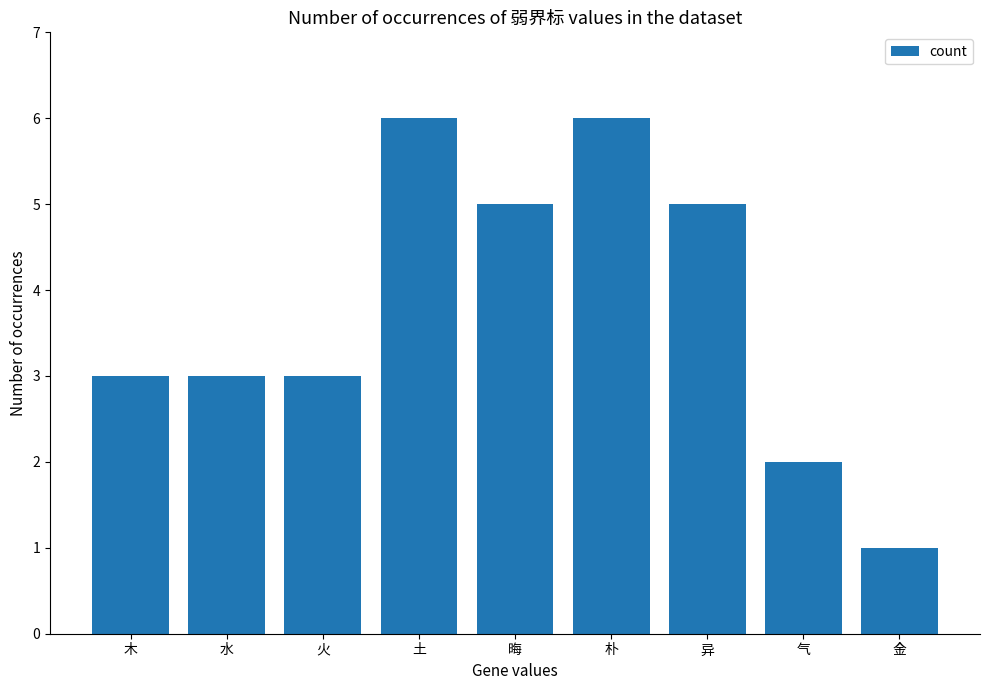

What is the label of the 8th bar from the right?

水